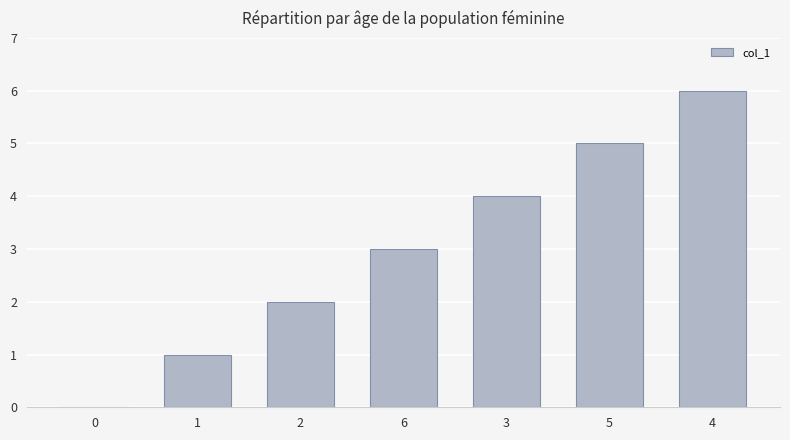

Reading left to right, what are all the values shown in this chart?

0=0	1=1	2=2	6=3	3=4	5=5	4=6